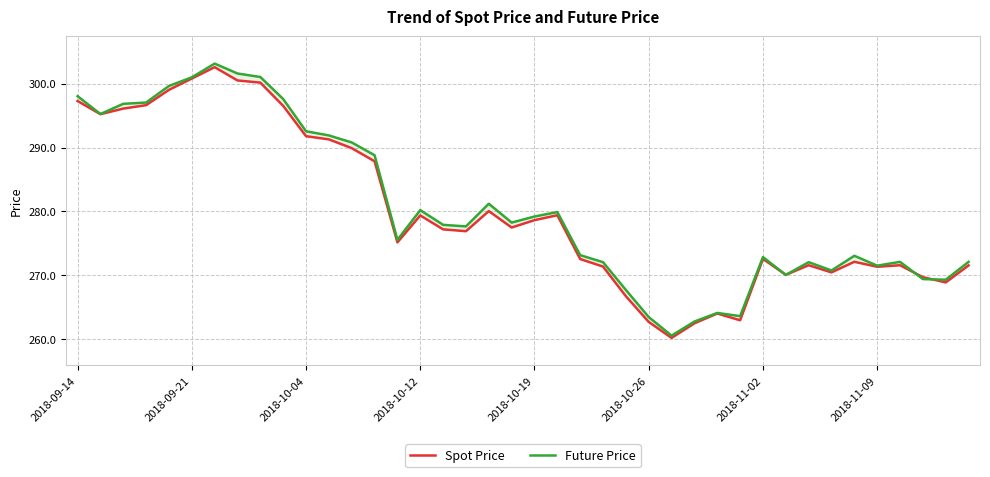

Between 34 and 27, which is larger?

34